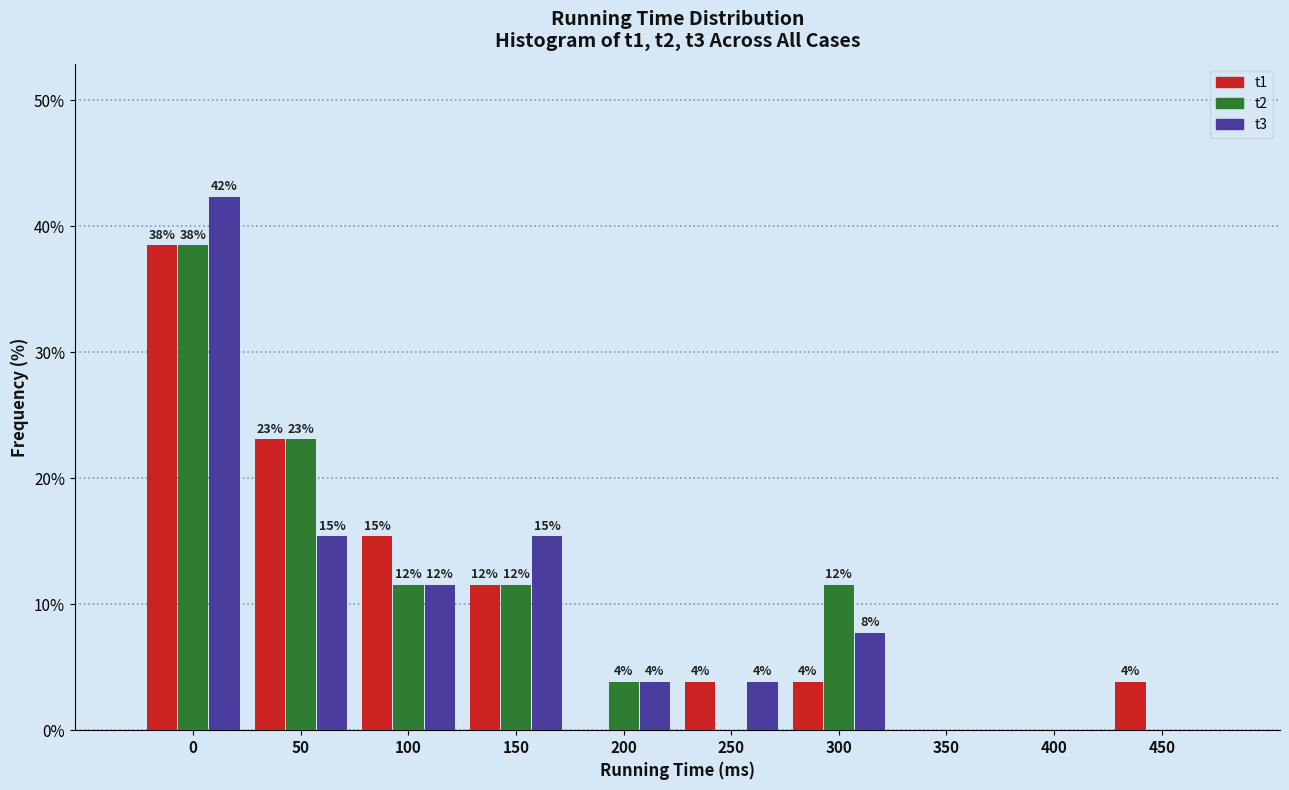

What are all the series names shown in the legend?

t1, t2, t3